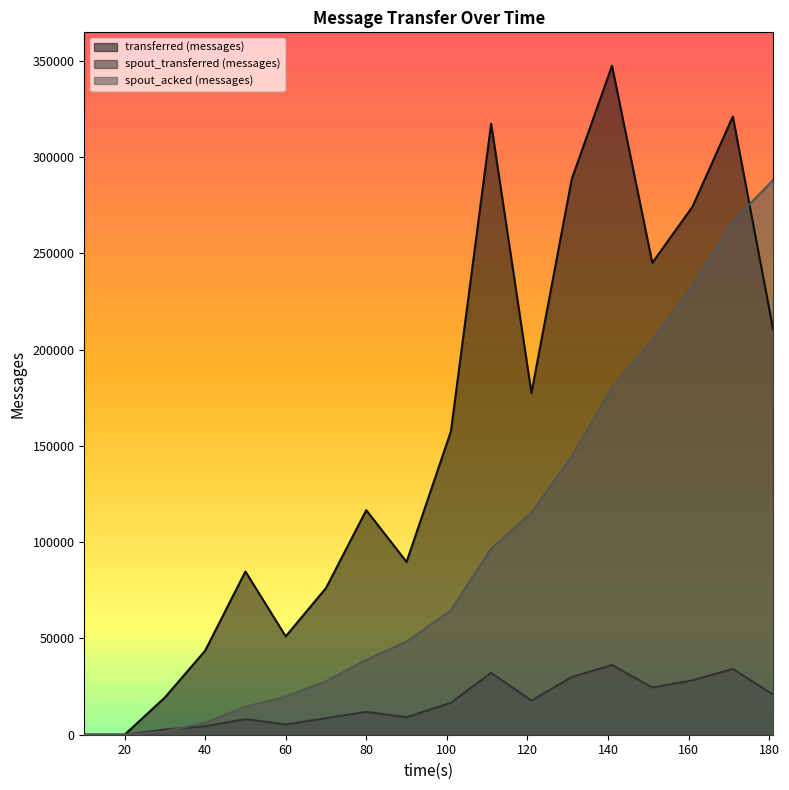

What is the difference between the maximum and second lowest values in the spout_transferred (messages) series?

36220